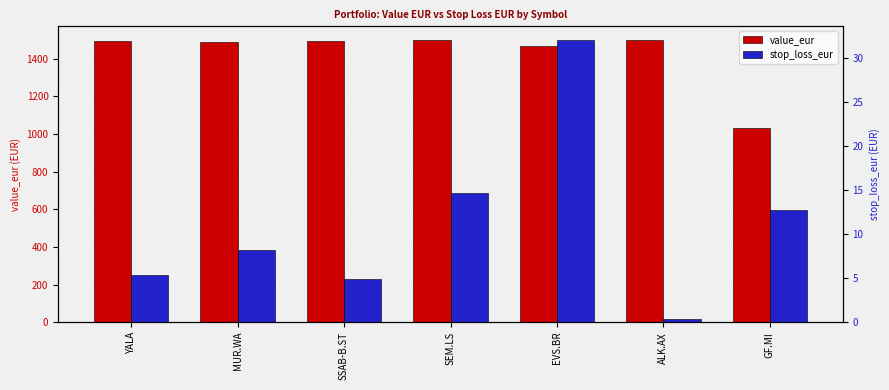

Does the chart contain stacked bars?

No